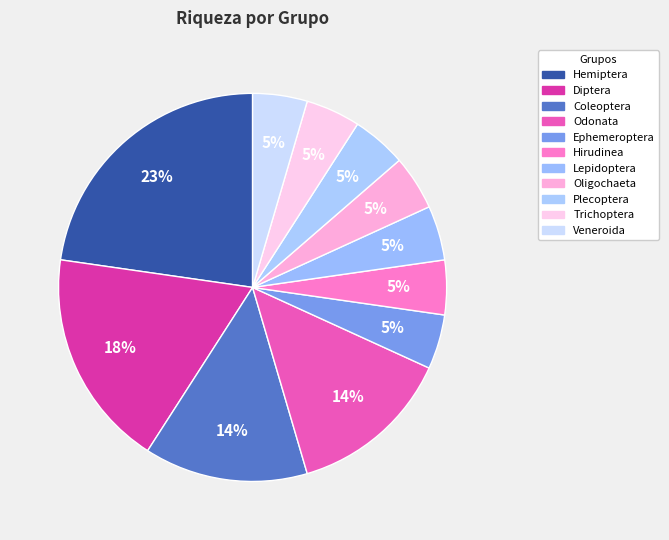

How many segments does this pie chart have?

11